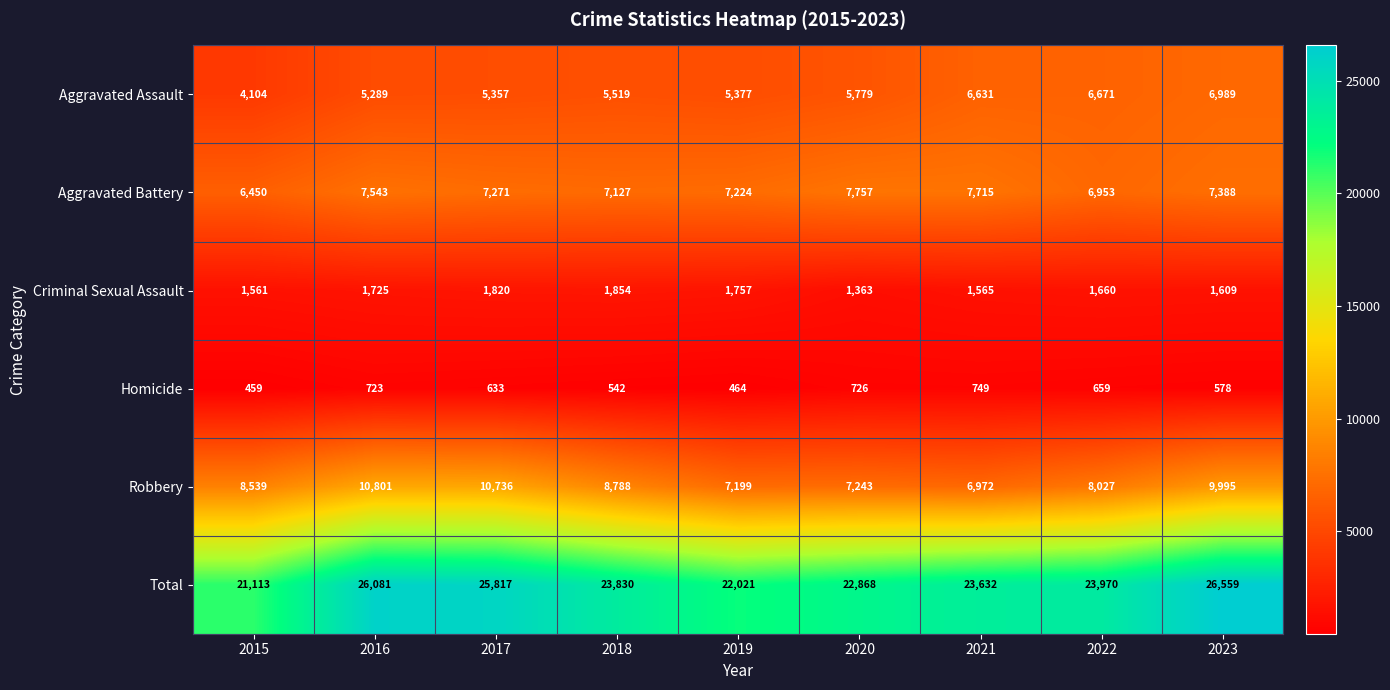

How many series are shown in this chart?

6